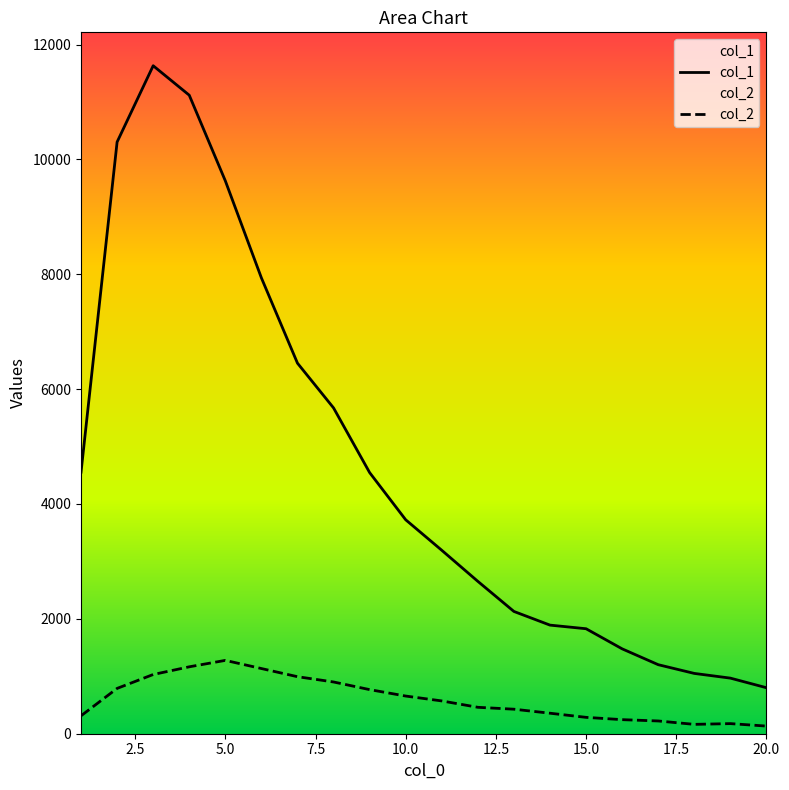

True or false: col_2 has a value of 721 at 5.0.

False